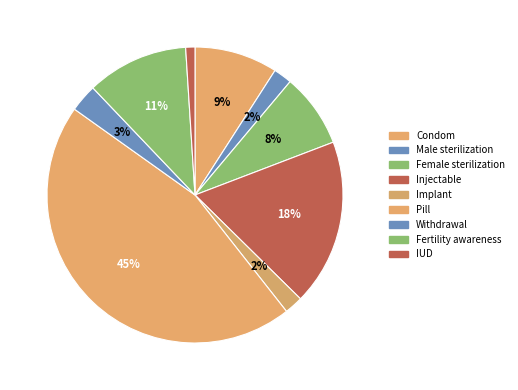

Between Condom and Fertility awareness, which is larger?

Fertility awareness